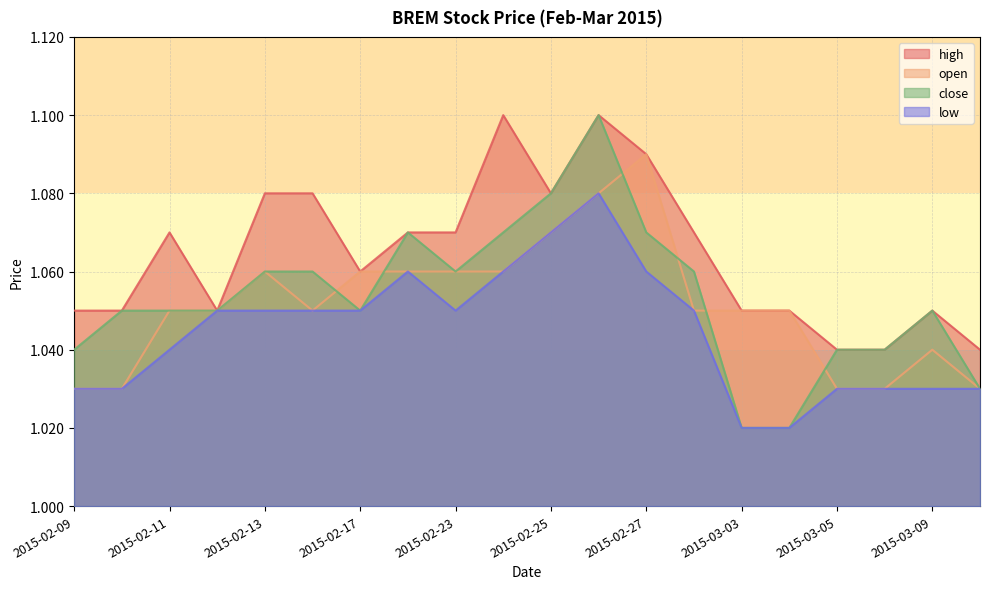

True or false: high has more than 2 interior local peaks.

True